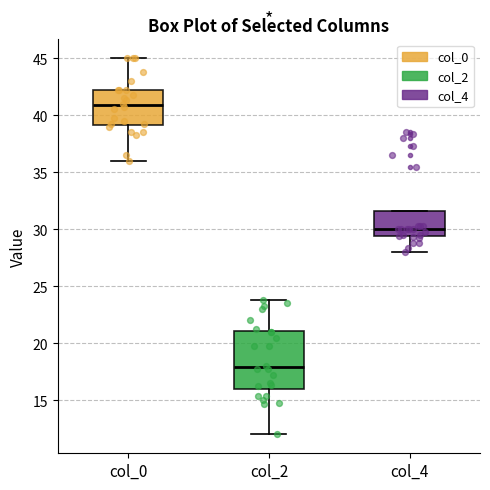

Reading left to right, transcribe this box plot: for each box, give where its median line is, the range the box spans, and where its two whiskers end, as read against the y-axis. The values are not printed on the chart, so give them approximately, as read against the axis.

col_0: median 41.0, box 39.0 to 42.5, whiskers 36.0 to 45.0
col_2: median 18.0, box 16.0 to 21.0, whiskers 12.0 to 24.0
col_4: median 30.0, box 29.5 to 31.5, whiskers 28.0 to 31.5